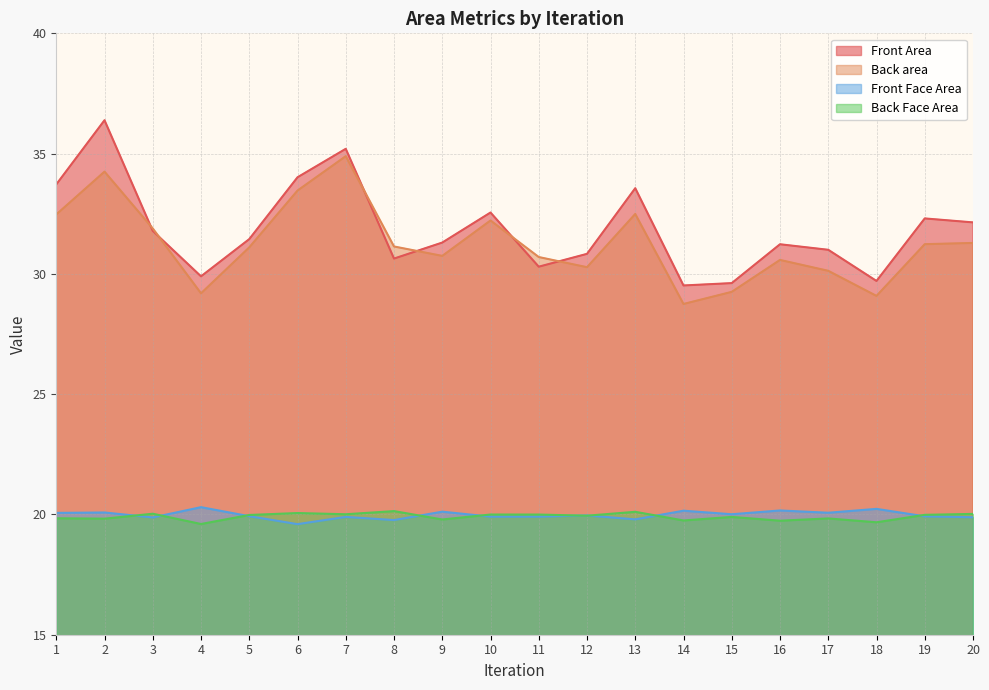

How many interior local peaks does the Back area series have?

5